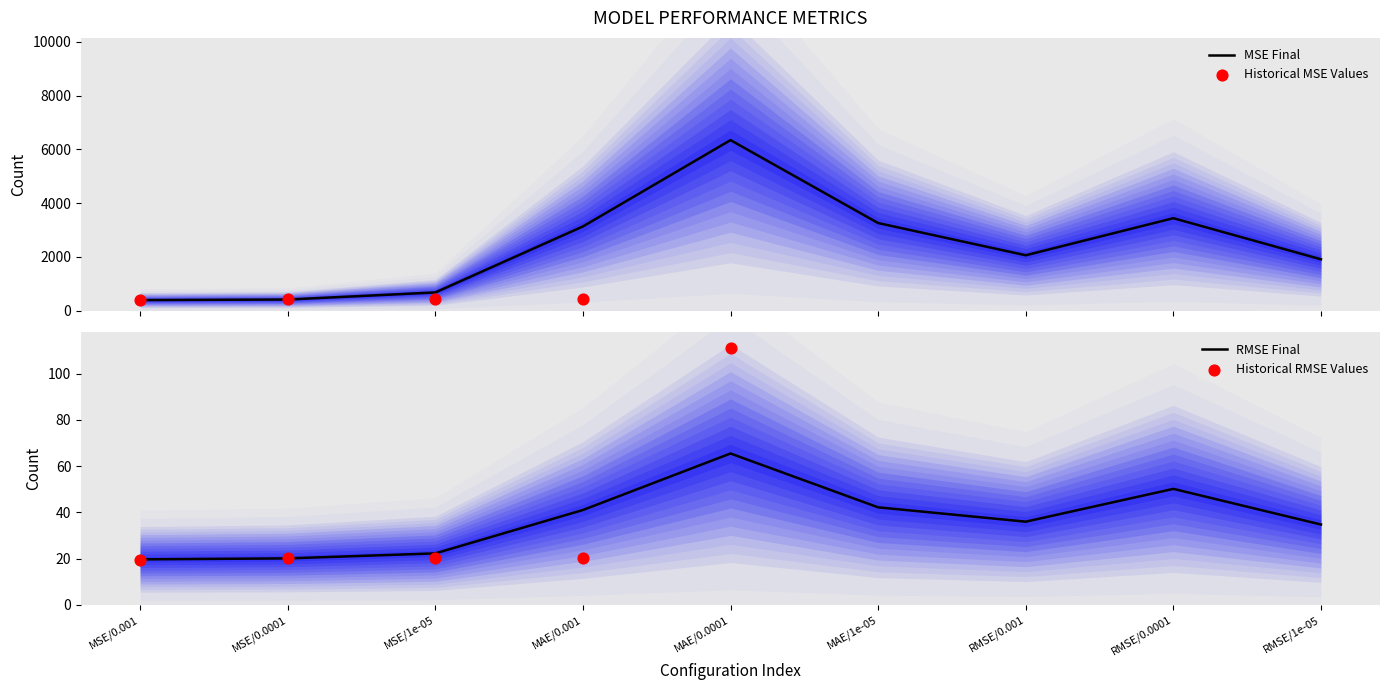

Which series has the widest spread of Y values?

MSE_Final_Original